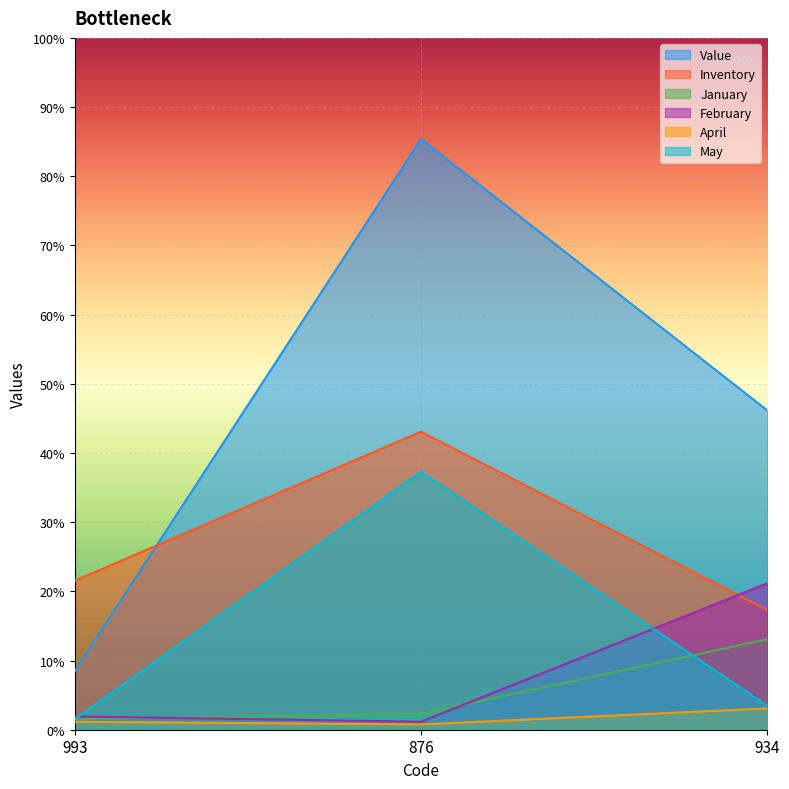

How many lines are shown in the chart?

6